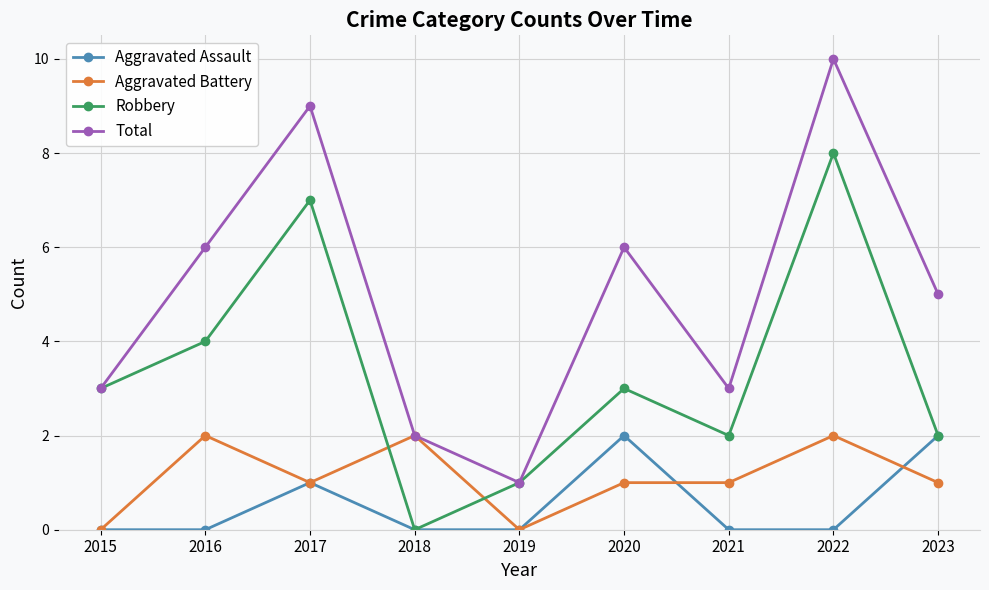

Which series has the largest range (max minus min)?

Total